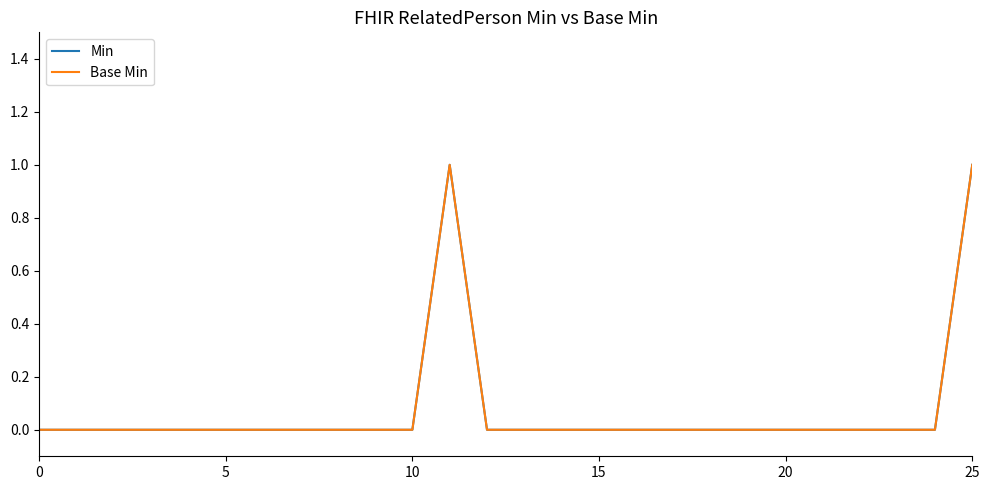

True or false: Min and Base Min intersect in this chart.

False